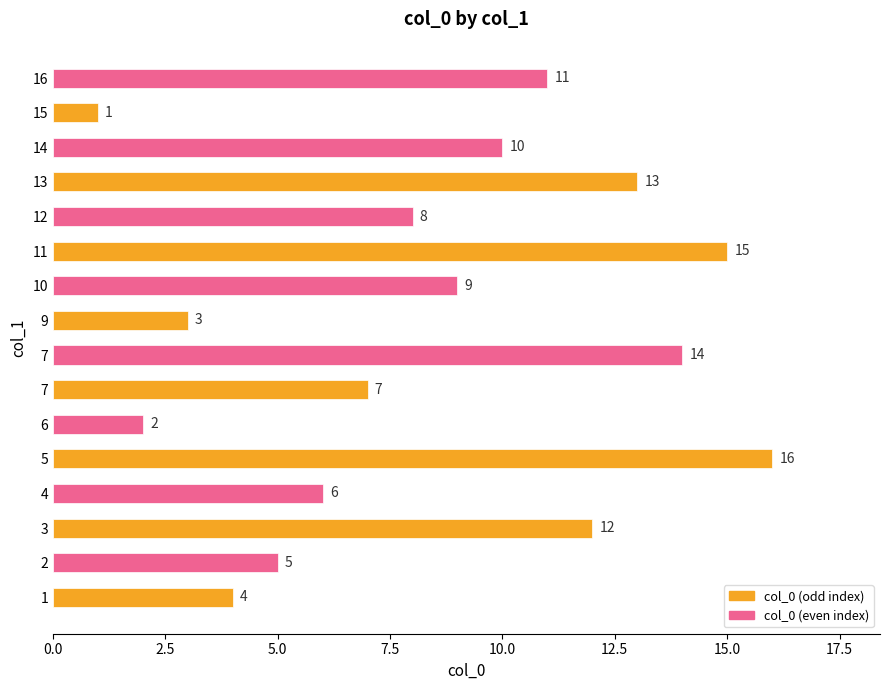

How many bars are there in total?

16